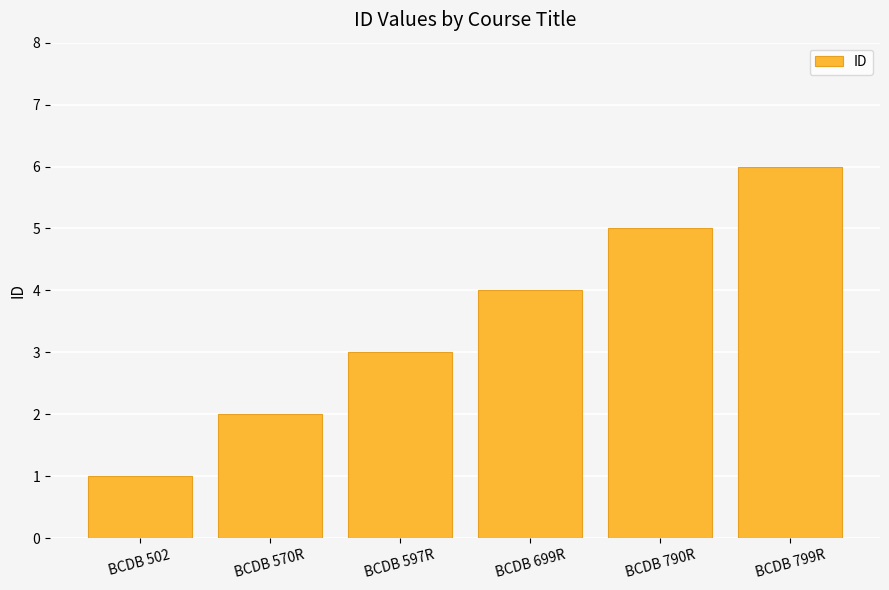

Reading left to right, extract all data points from this chart.

1	2	3	4	5	6